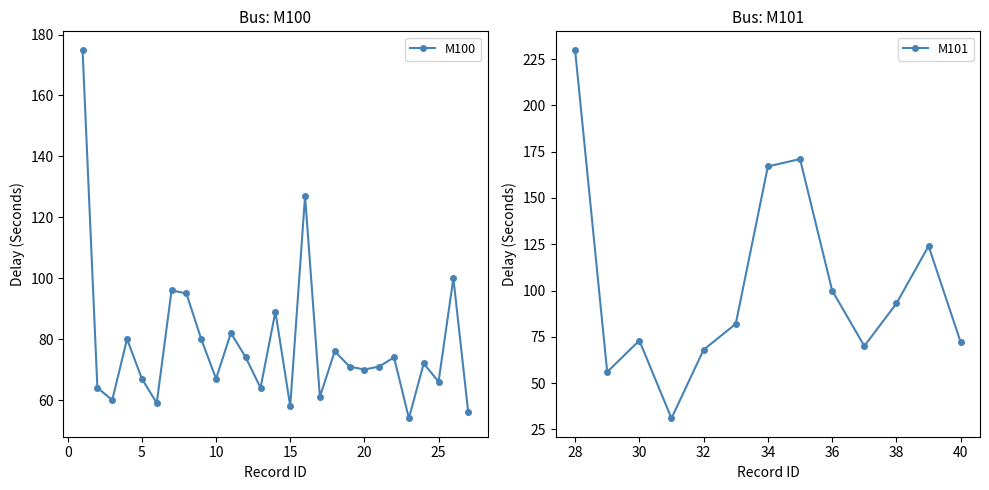

True or false: M100 has more than 1 points higher than both neighbors.

True